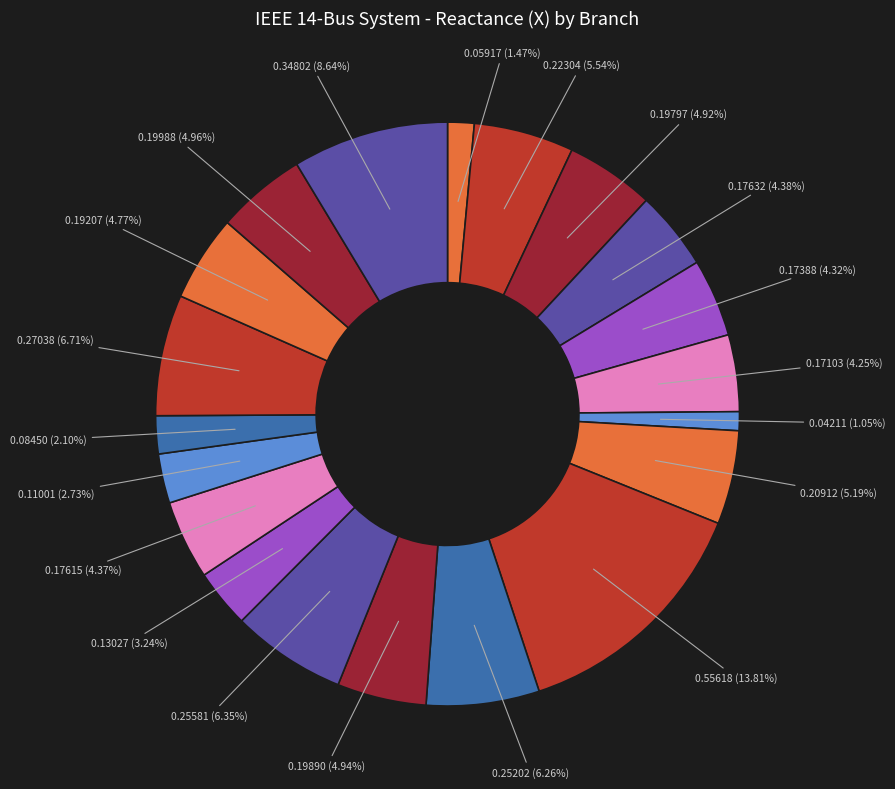

How many slices are in this pie chart?

20